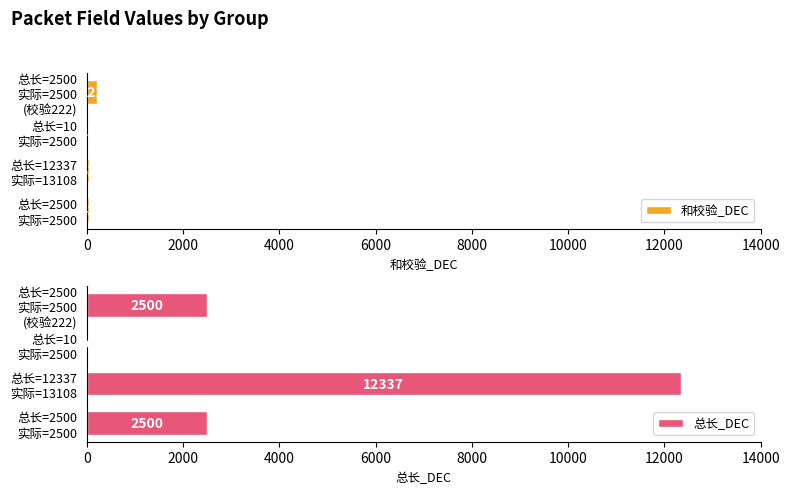

How many bars are there in each group?

2